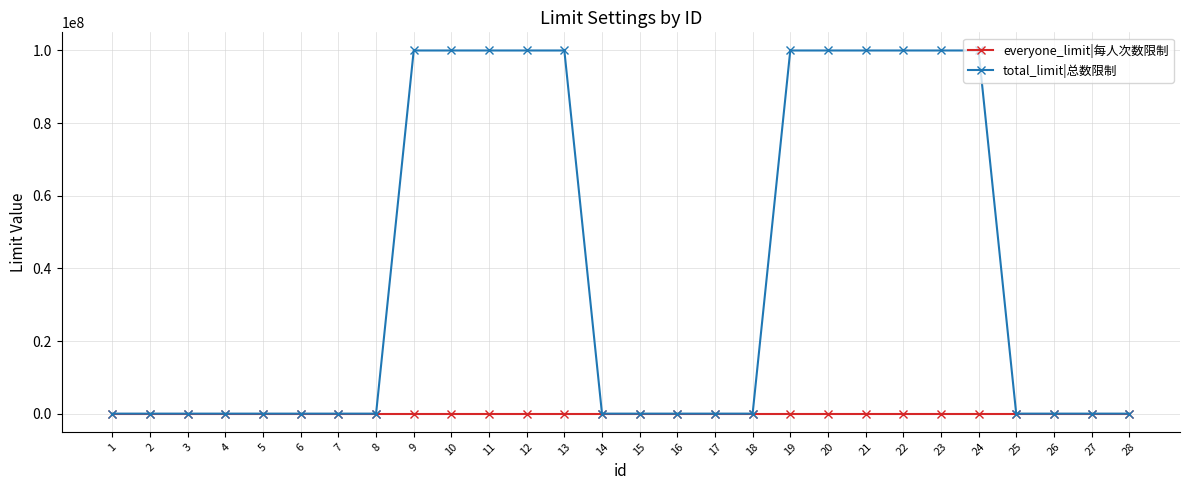

What are all the series names shown in the legend?

everyone_limit|每人次数限制, total_limit|总数限制